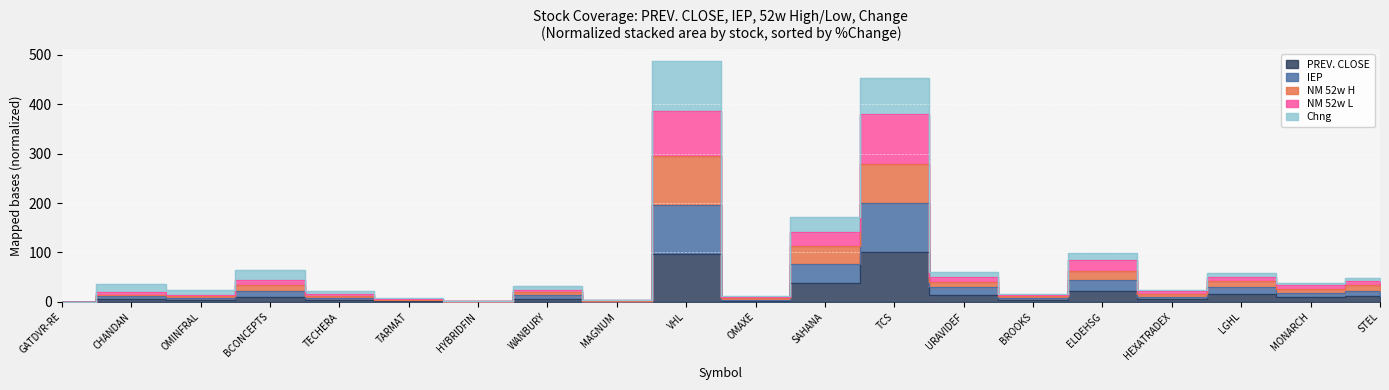

Is the value of NM 52w H at HEXATRADEX greater than the value of IEP at MONARCH?

Yes